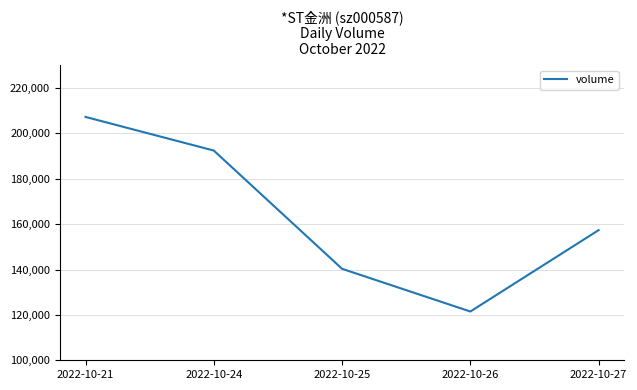

How many interior local valleys (lower than both neighbors) does the data have?

1